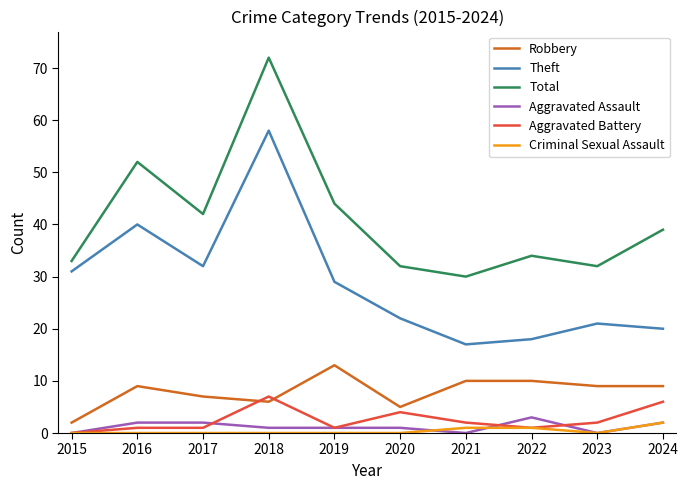

Between 2015 and 2018, which series saw the biggest shift?

Total